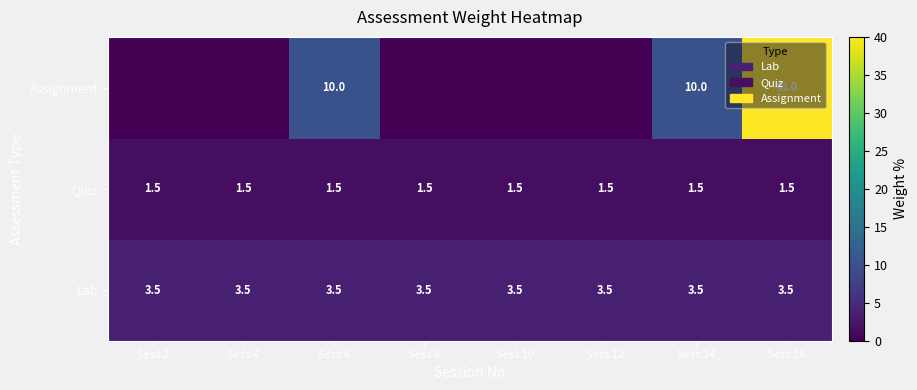

Is it true that Quiz equals 2.0 at Sess 10?

False